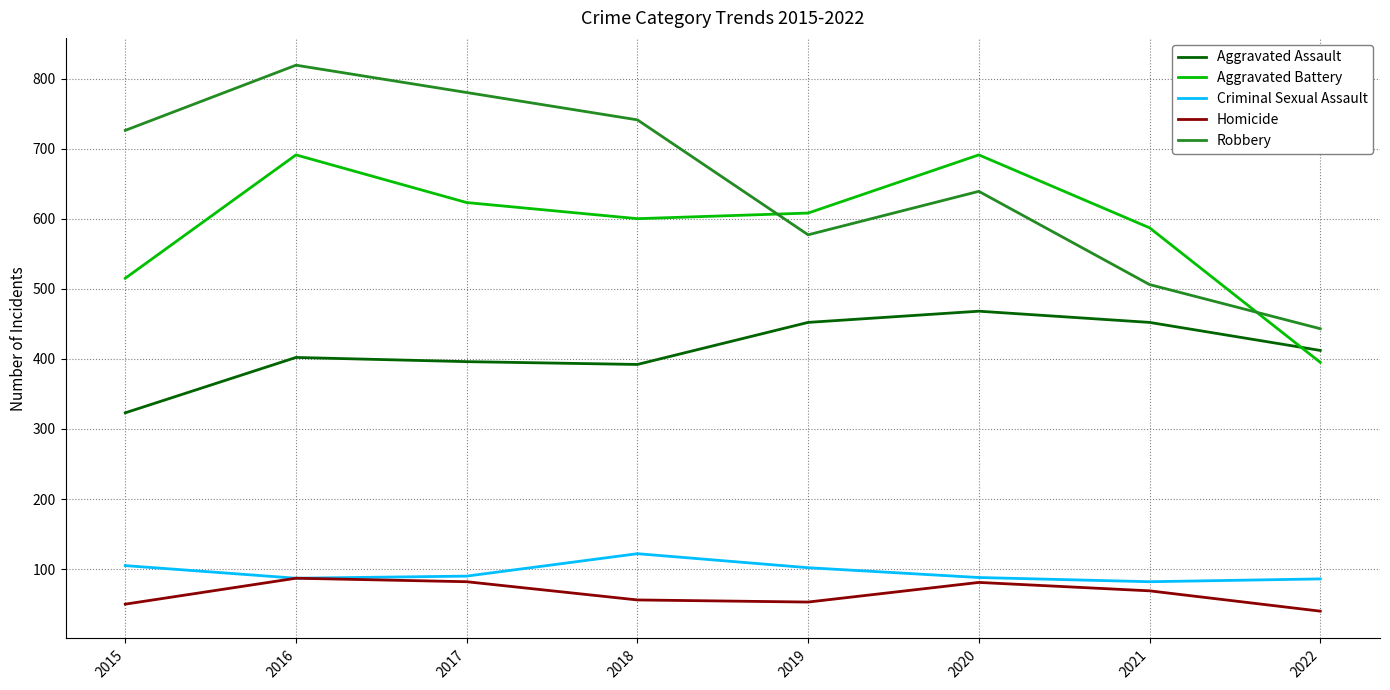

Which series has the largest total across all categories?

Robbery